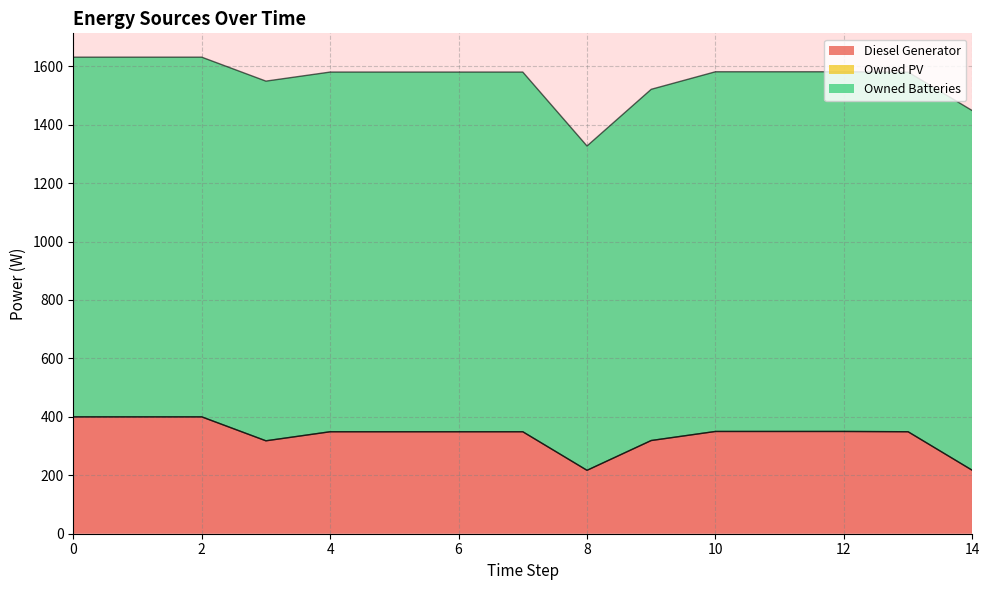

What is the total value across all series at 4?

1580.0